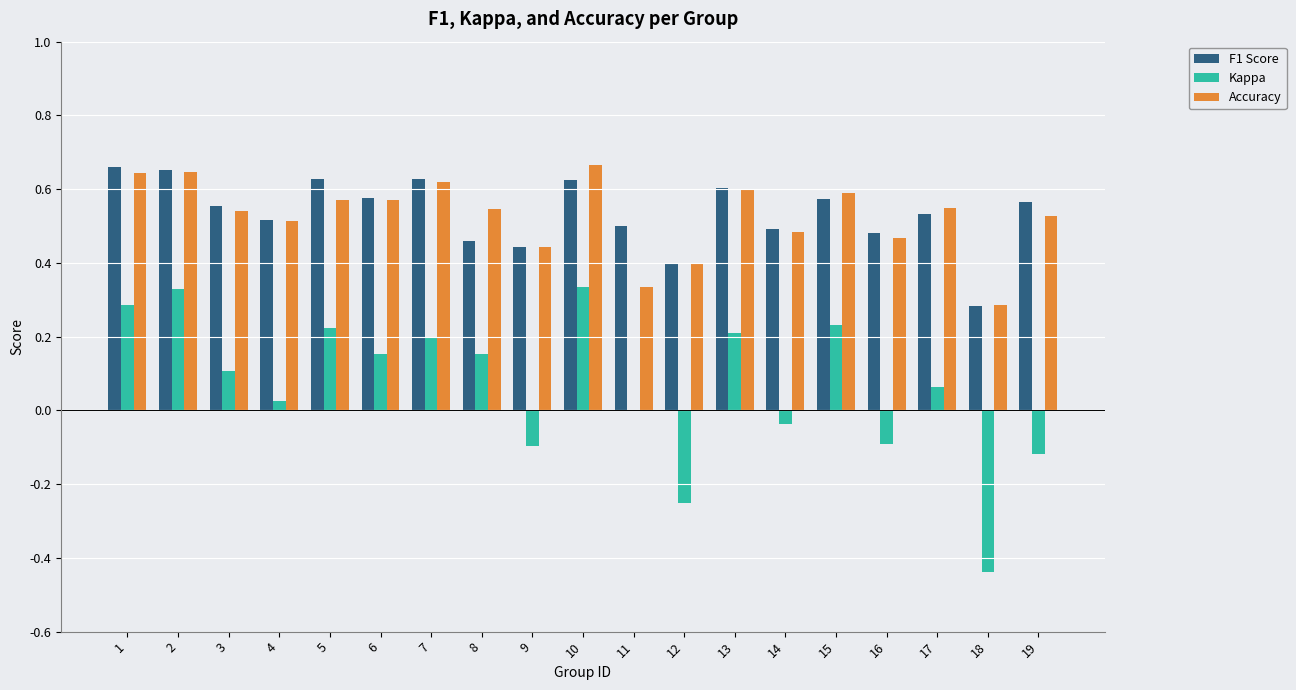

What is the sum of all Kappa values?

1.3